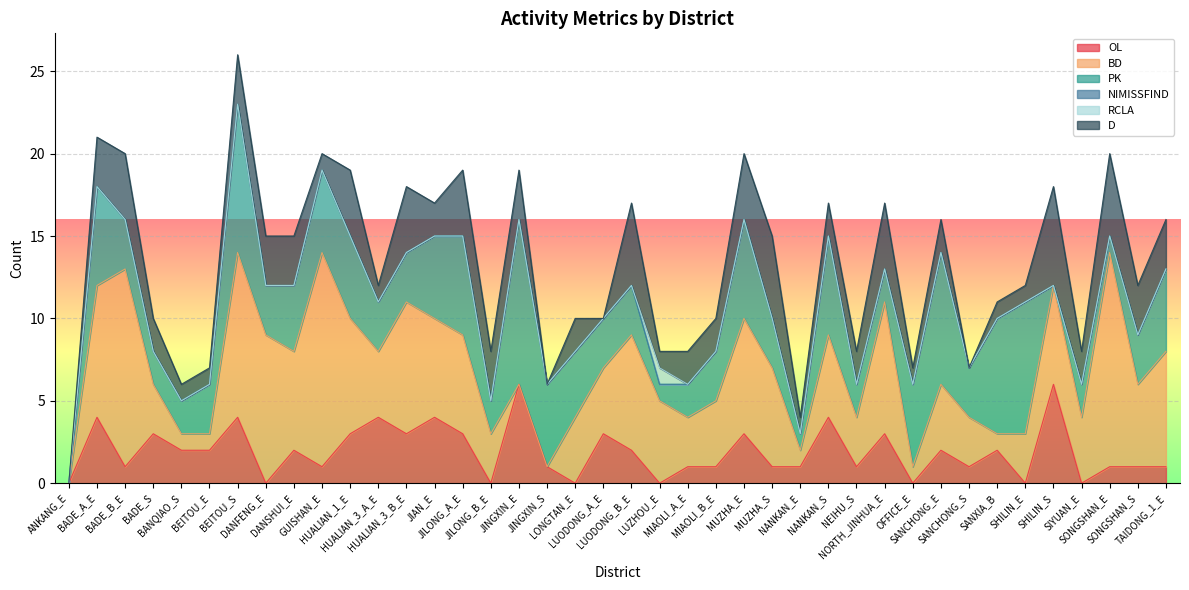

What is the spread (max minus min) of values at SHILIN_S?

6